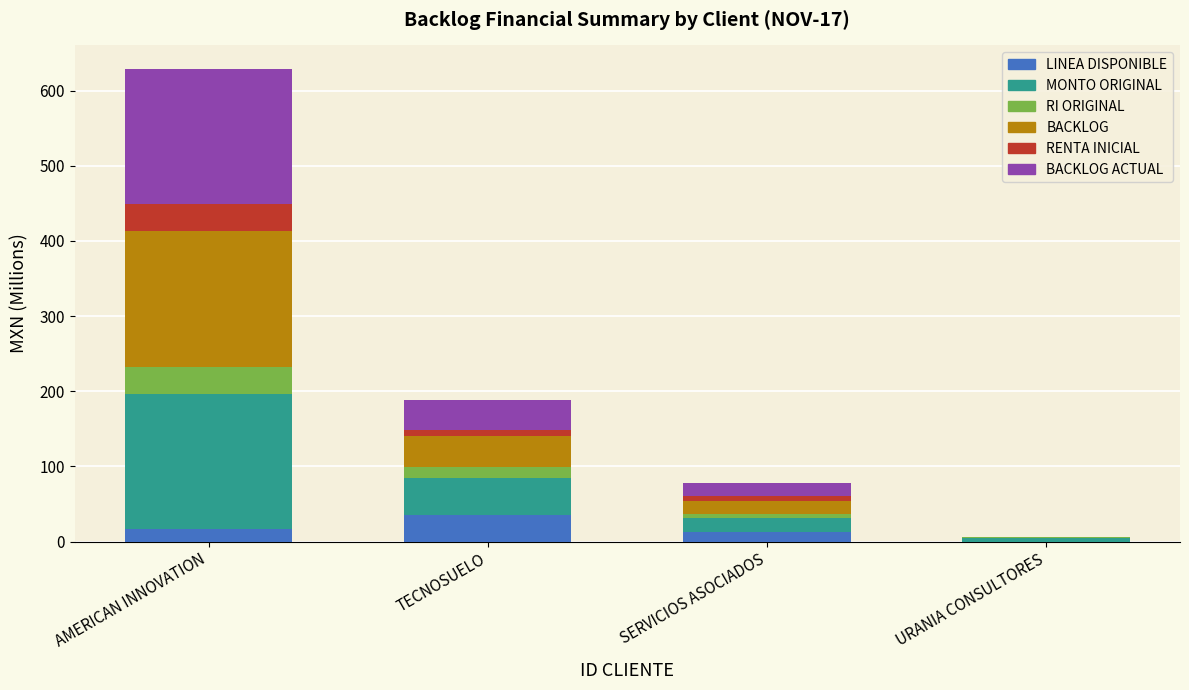

What is the sum of all LINEA DISPONIBLE values?

64.8